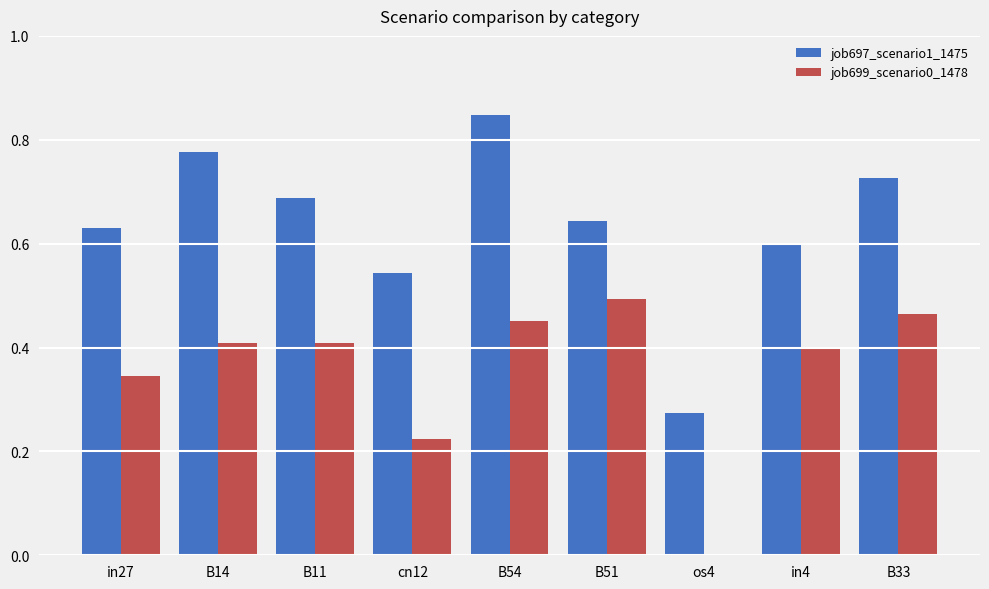

Is the value of job699_scenario0_1478 at B14 greater than the value of job697_scenario1_1475 at B11?

No